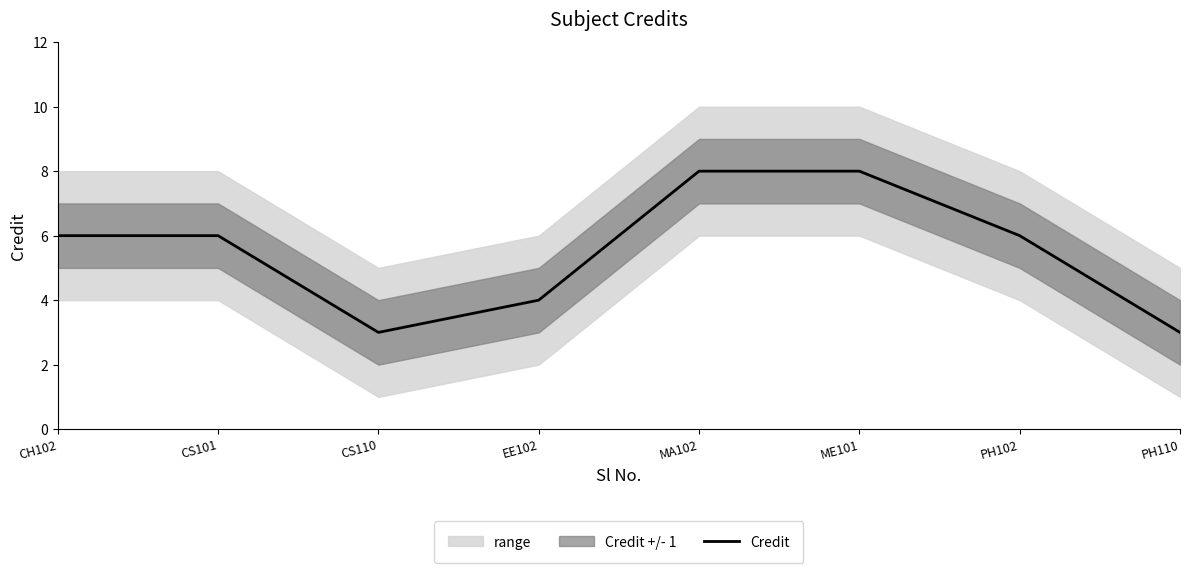

What is the ratio of the value at CS110 to the value at EE102?

0.8